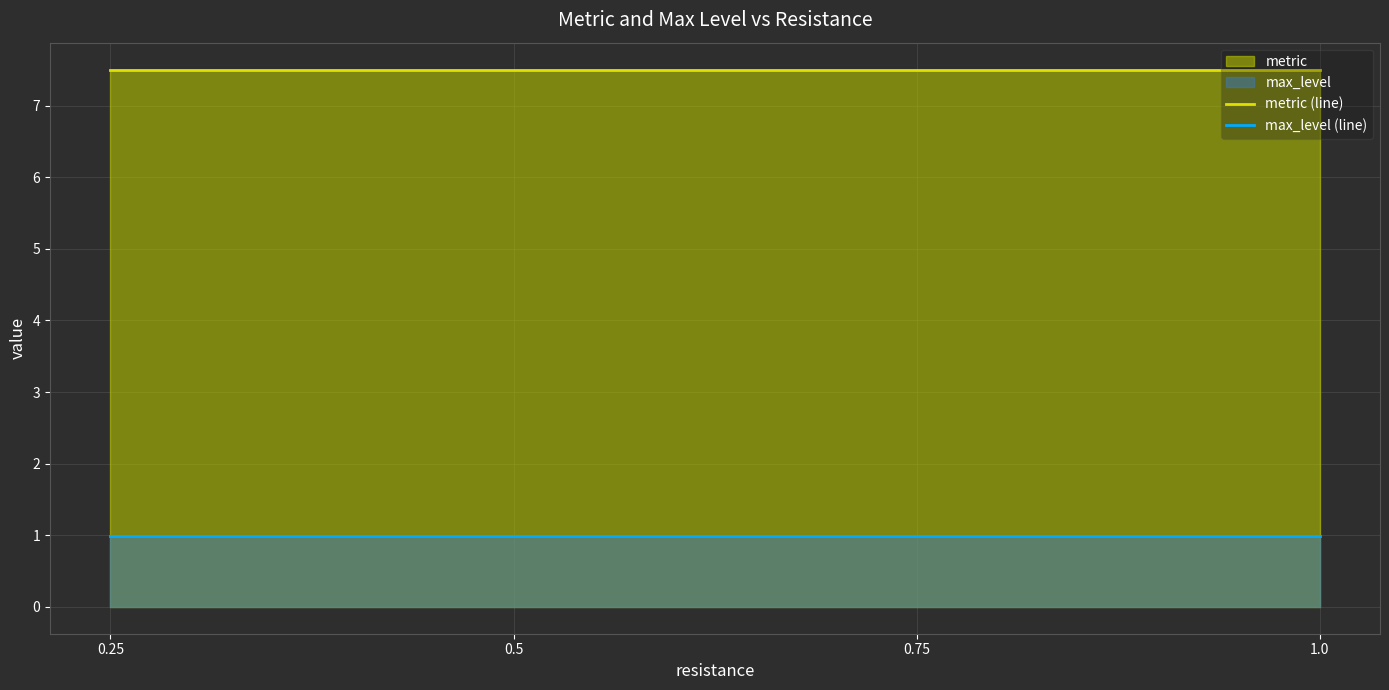

Reading left to right, extract all data points from this chart.

metric (line): 7.5	7.5	7.5	7.5
max_level (line): 1.0	1.0	1.0	1.0